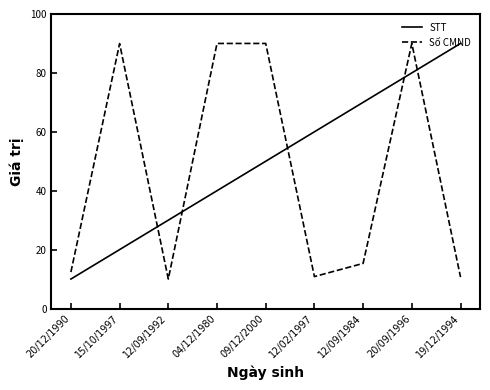

Between which two adjacent categories do STT and Số CMND first intersect?

15/10/1997 and 12/09/1992